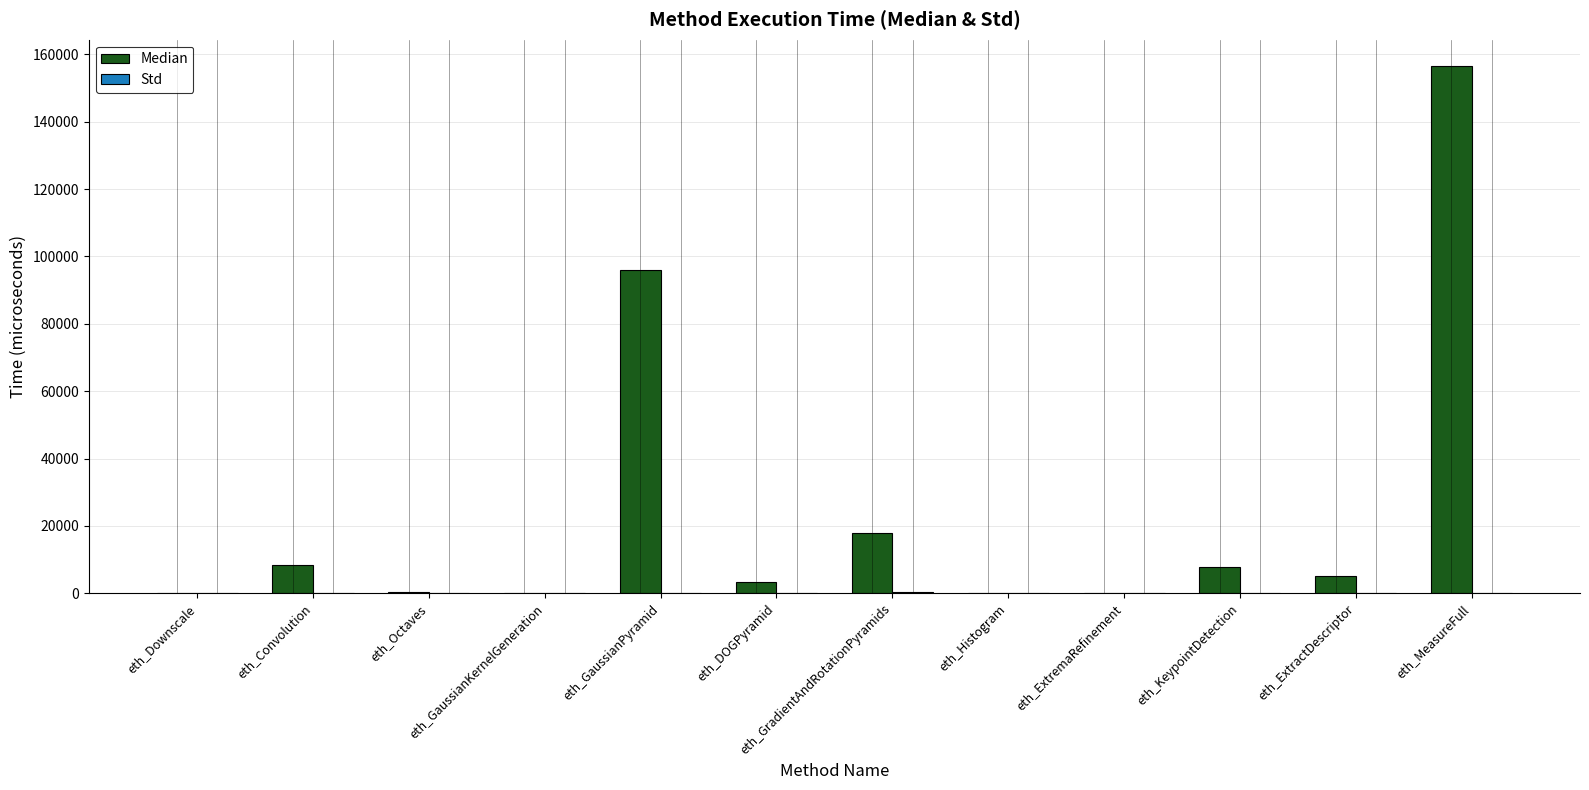

The value of Median at eth_ExtremaRefinement is 0.0. True or false?

True